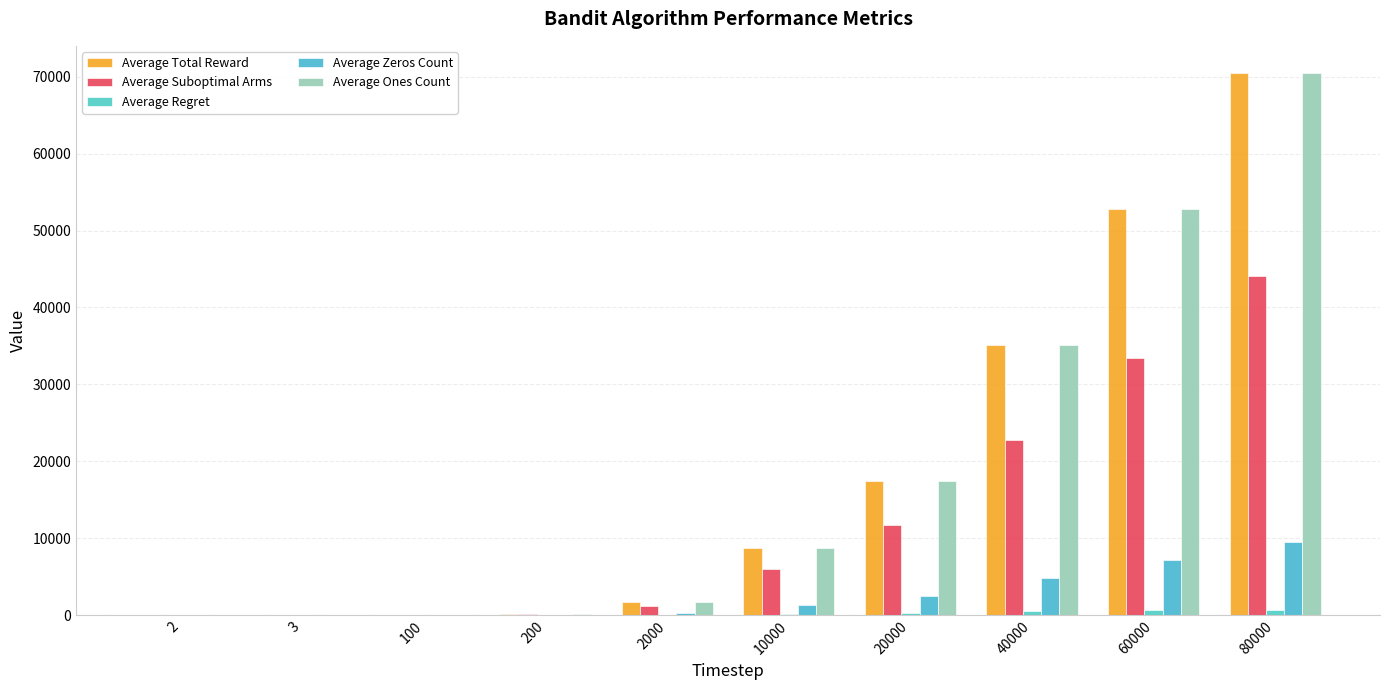

Reading left to right, transcribe all the data shown in this chart.

Average Total Reward: 2=1.8	3=2.6	100=86.9	200=173.2	2000=1732.6	10000=8715.8	20000=17492.9	40000=35110.6	60000=52782.4	80000=70472.8
Average Suboptimal Arms: 2=1.0	3=2.0	100=65.9	200=131.1	2000=1268.3	10000=6026.7	20000=11748.0	40000=22745.5	60000=33478.1	80000=44057.5
Average Regret: 2=0.0	3=0.1	100=2.9	200=5.6	2000=47.8	10000=184.3	20000=310.2	40000=491.7	60000=622.4	80000=730.5
Average Zeros Count: 2=0.2	3=0.4	100=13.1	200=26.8	2000=267.4	10000=1284.2	20000=2507.1	40000=4889.4	60000=7217.6	80000=9527.2
Average Ones Count: 2=1.8	3=2.6	100=86.9	200=173.2	2000=1732.6	10000=8715.8	20000=17492.9	40000=35110.6	60000=52782.4	80000=70472.8